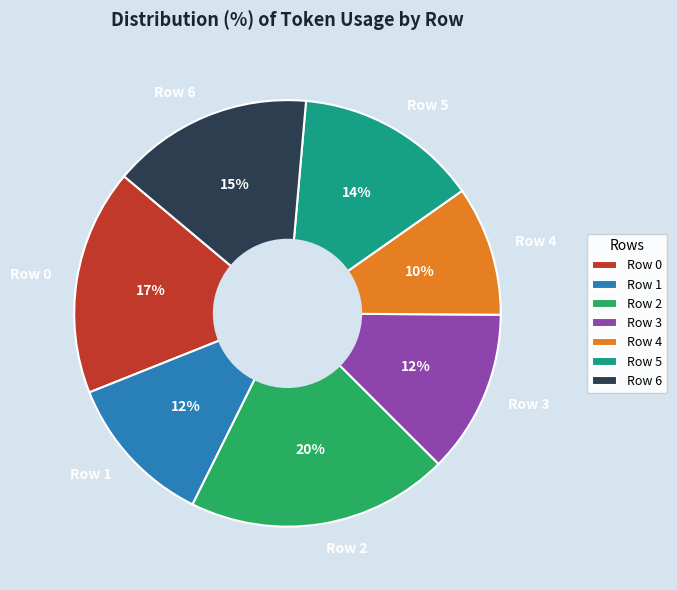

Which category has the smallest portion of the pie?

Row 4